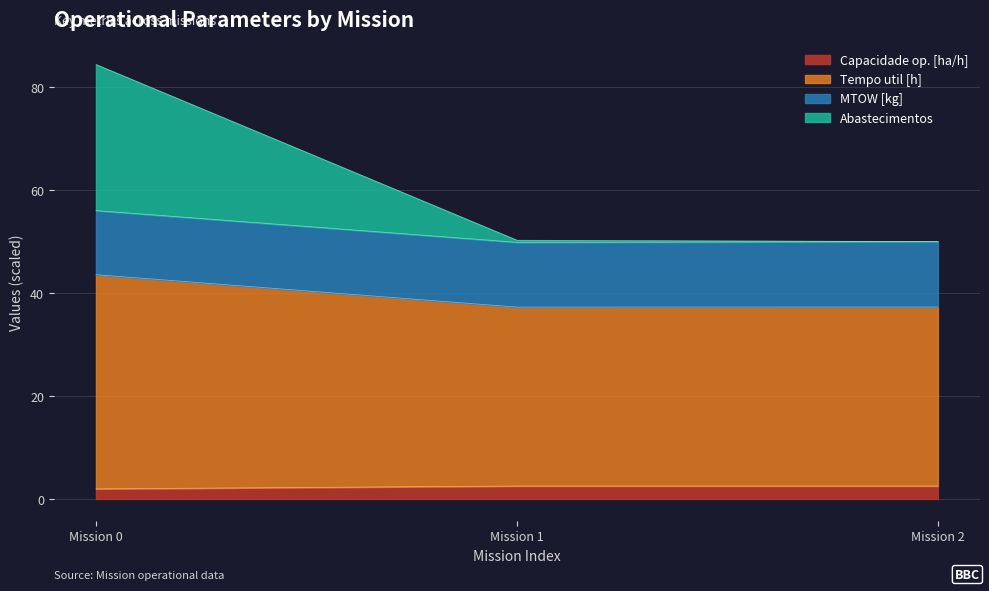

At which category is the sum across all series the highest?

Mission 0